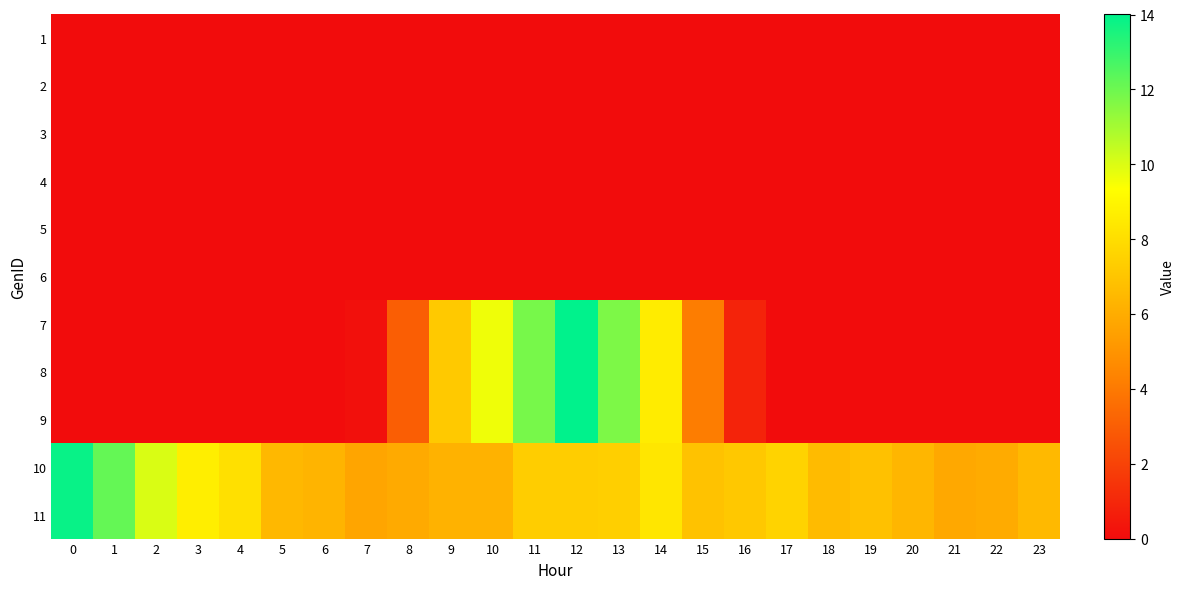

Between 8 and 14, which series saw the biggest shift?

7